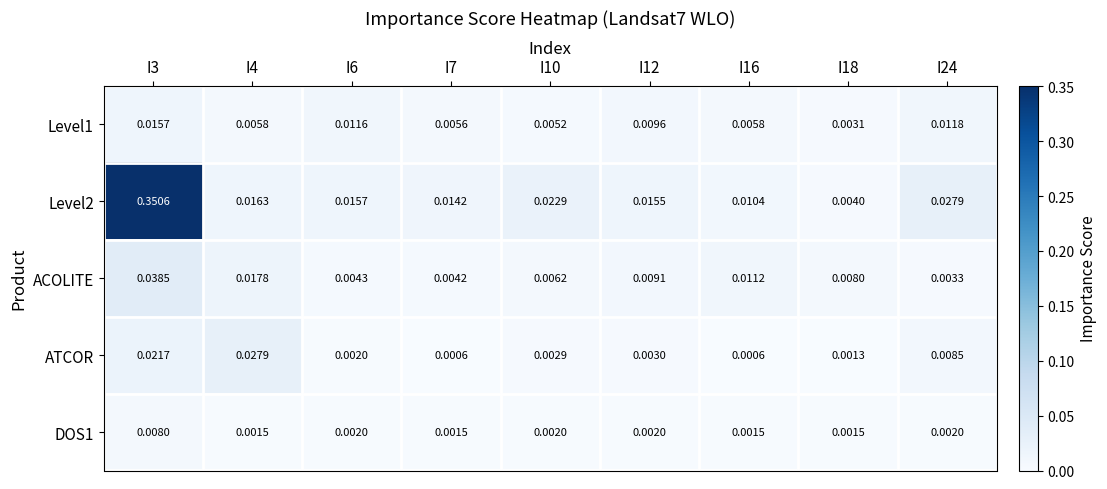

Between I4 and I18, which series saw the biggest shift?

ATCOR